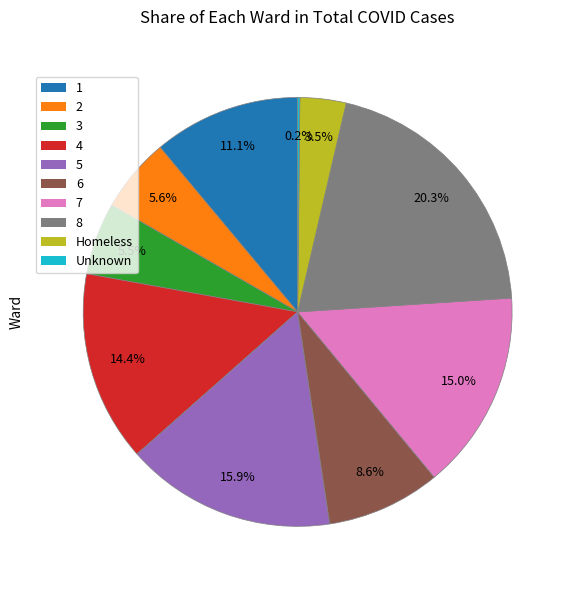

True or false: 5 accounts for 16% of the total.

True